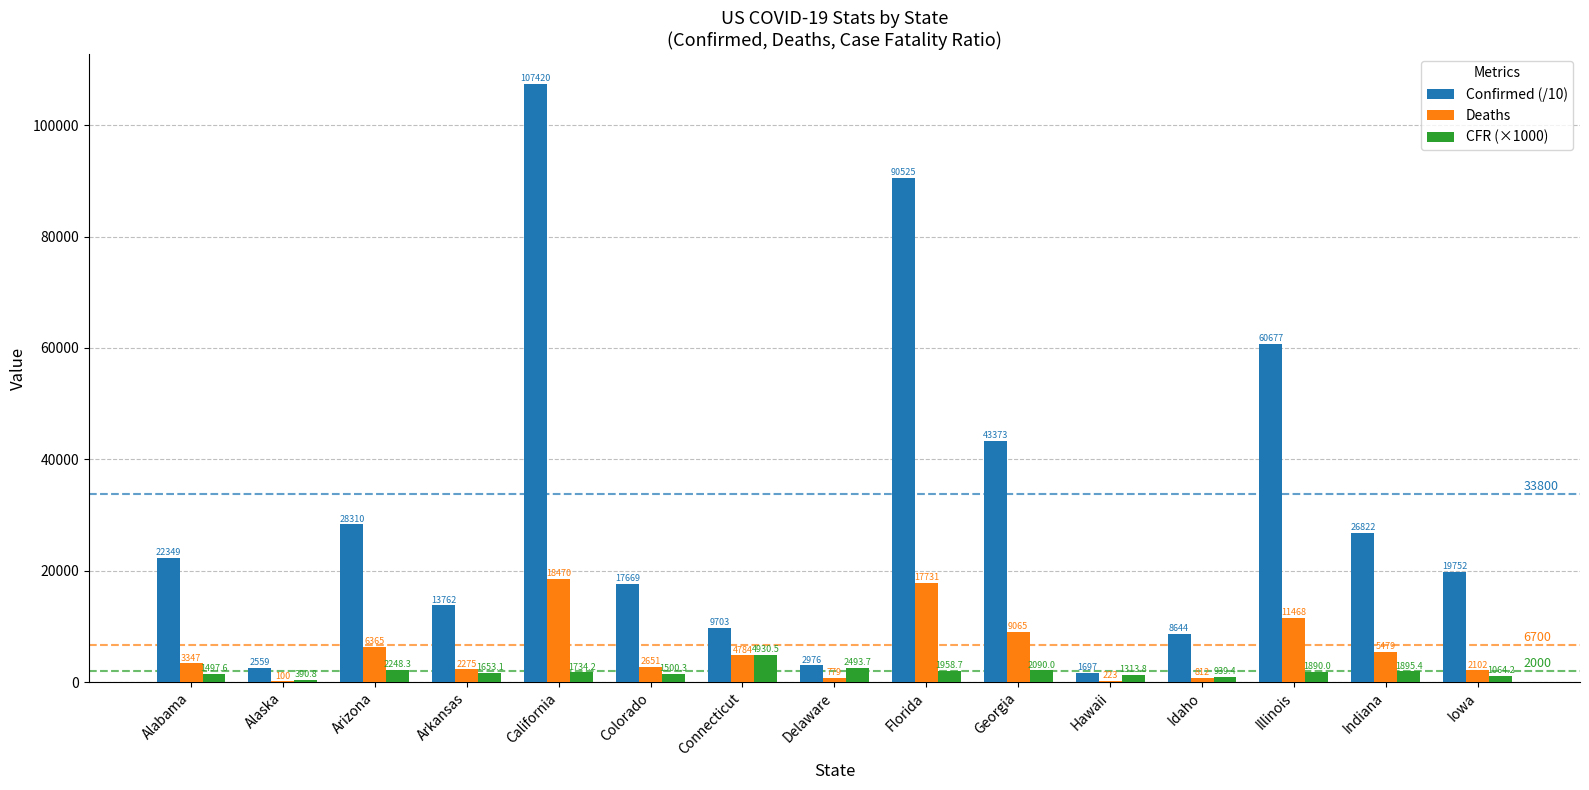

Between Hawaii and Illinois, which series saw the biggest shift?

Confirmed (/10)